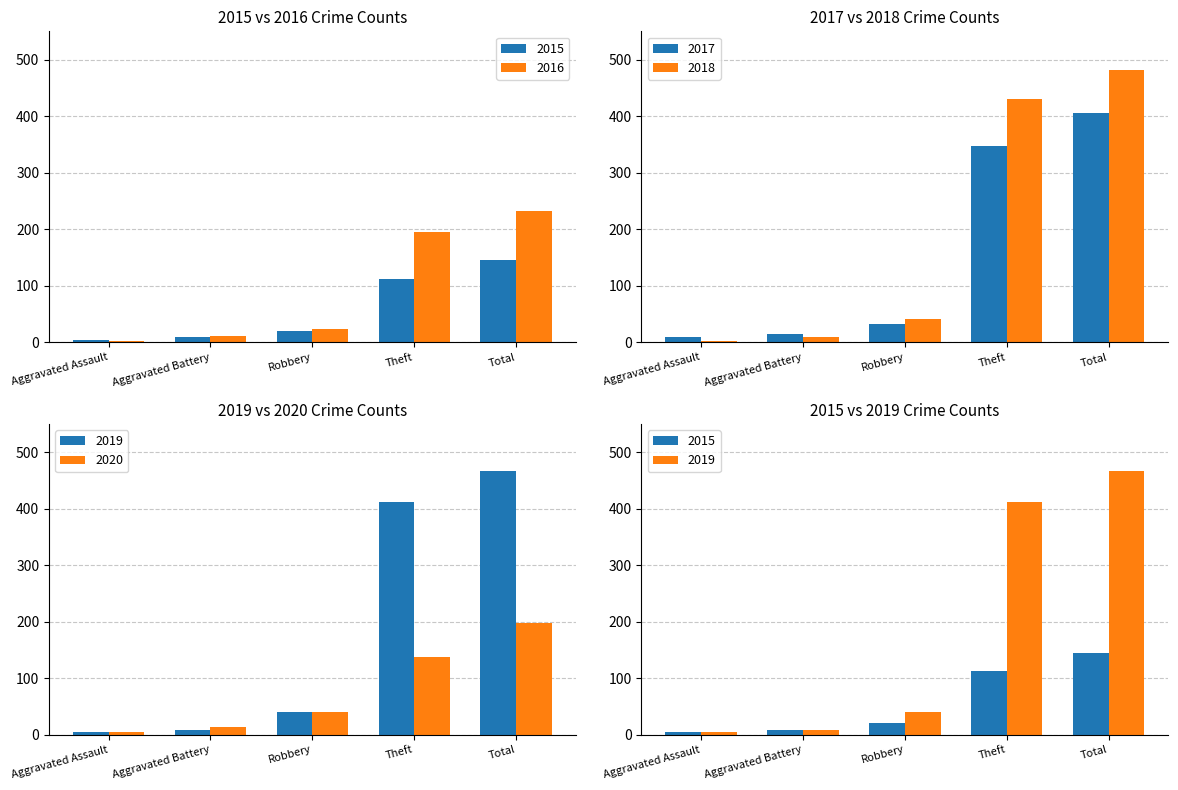

True or false: 2015 has a value of 112 at Theft.

True